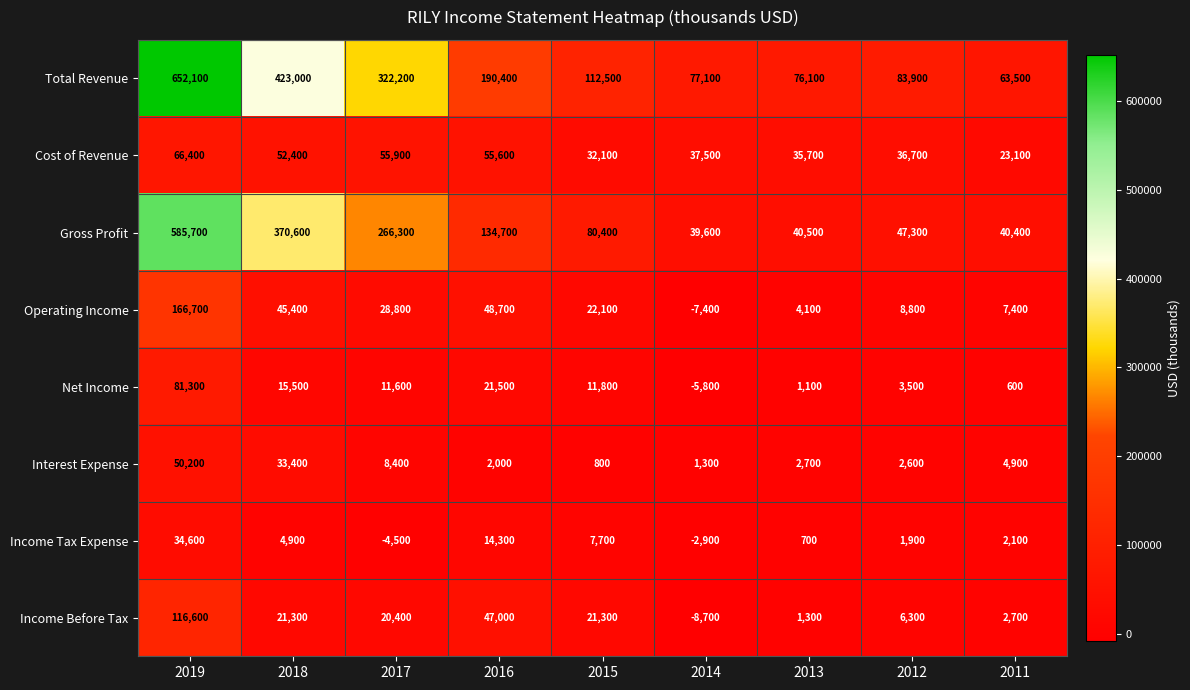

Count the number of data series in this chart.

8